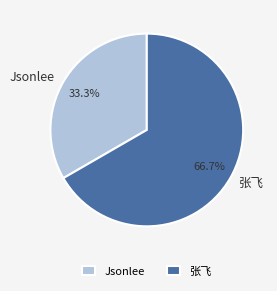

How many segments does this pie chart have?

2